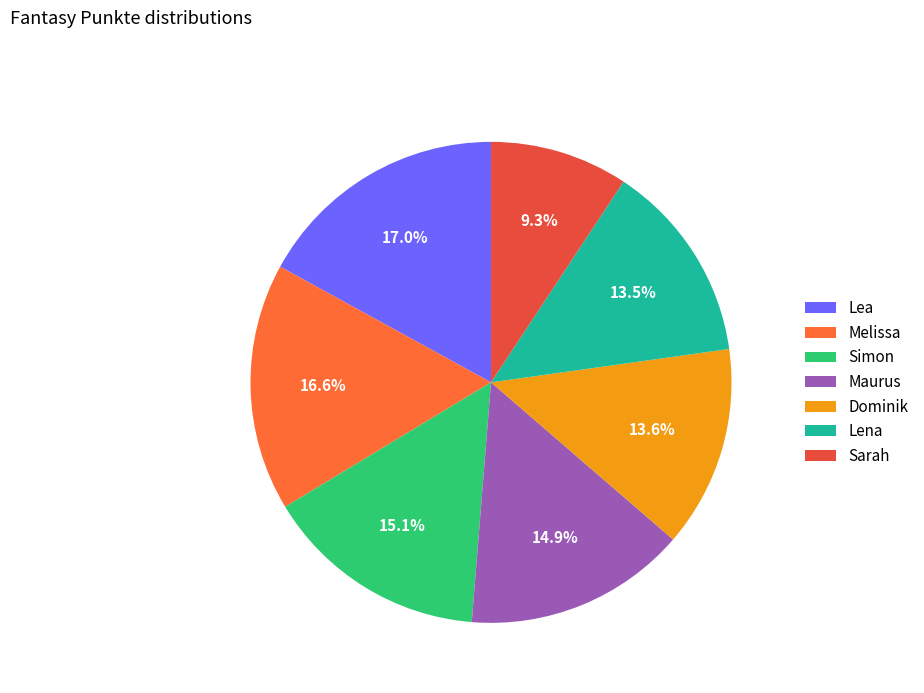

What portion of the pie excludes Maurus?

85.1%